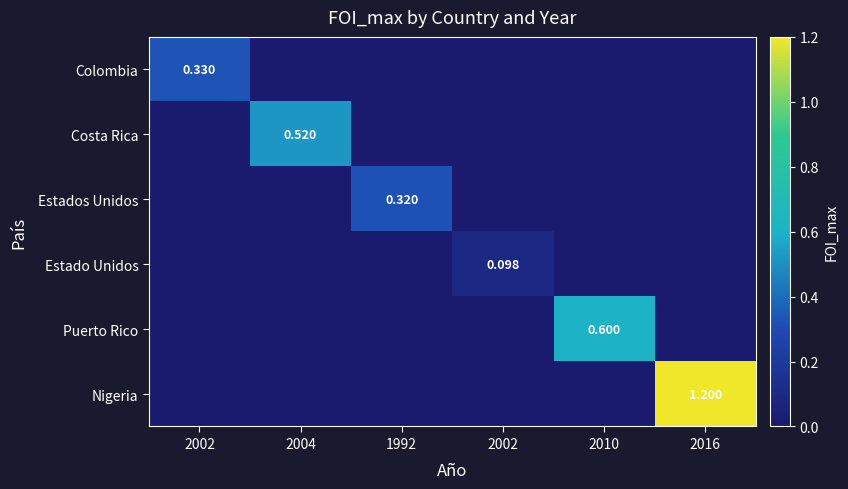

At which label is Colombia closest to 0?

2004